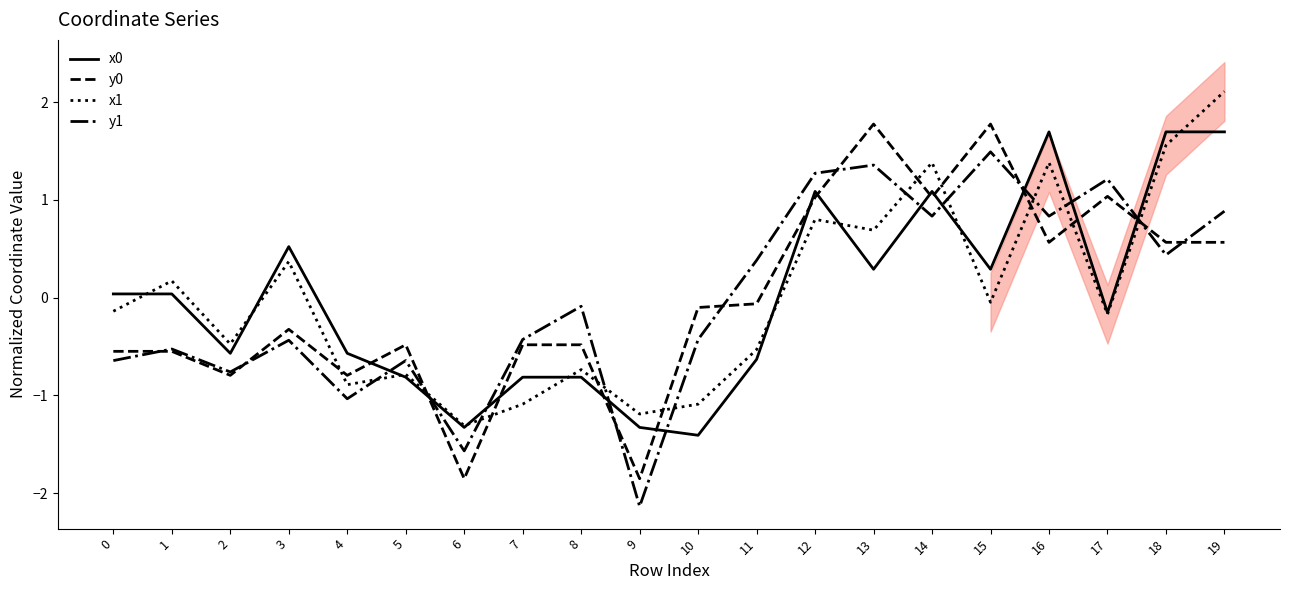

At 19, list the series in order from smallest to largest.

y0, y1, x0, x1